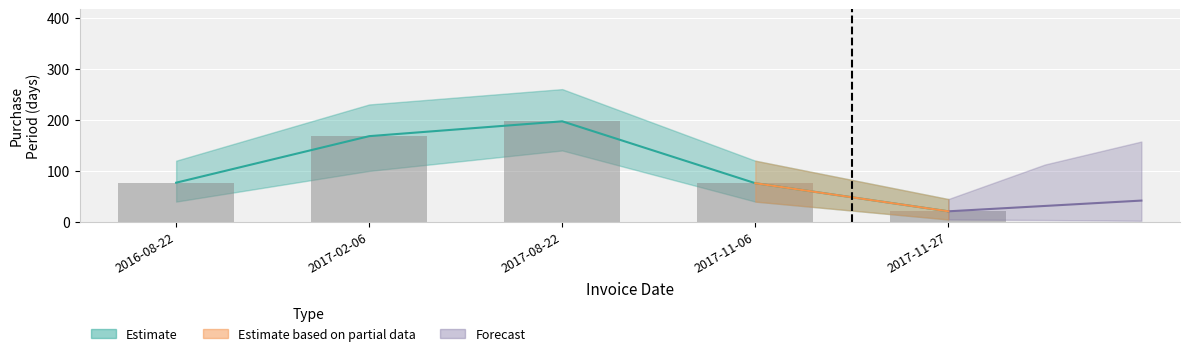

What is the difference between the maximum and minimum values?

176